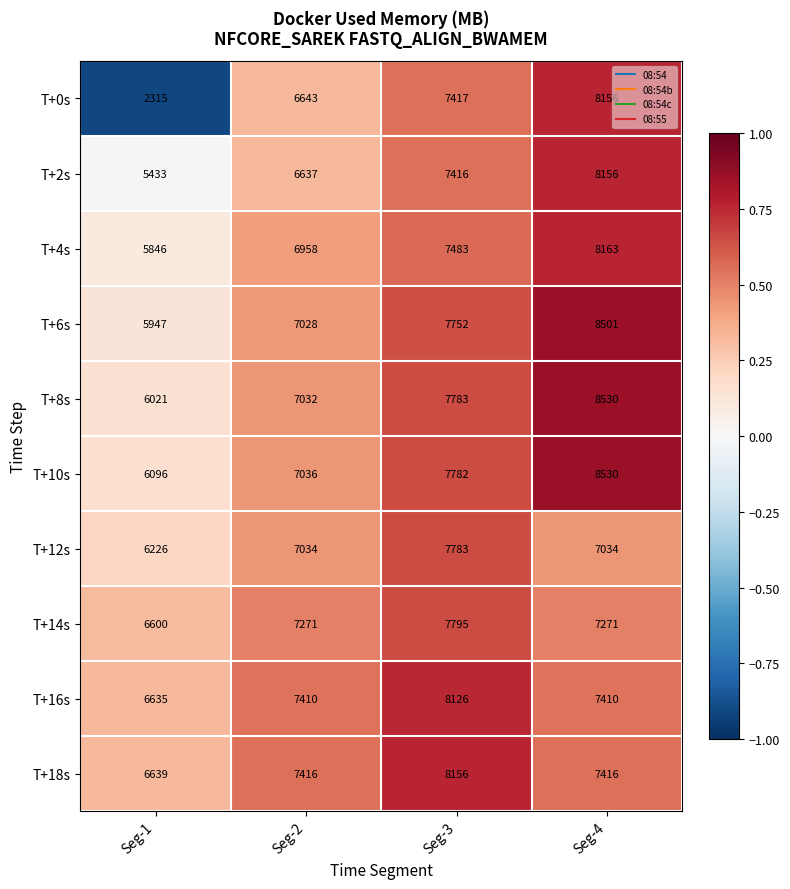

Which category has the highest value in the T+6s series?

Seg-4